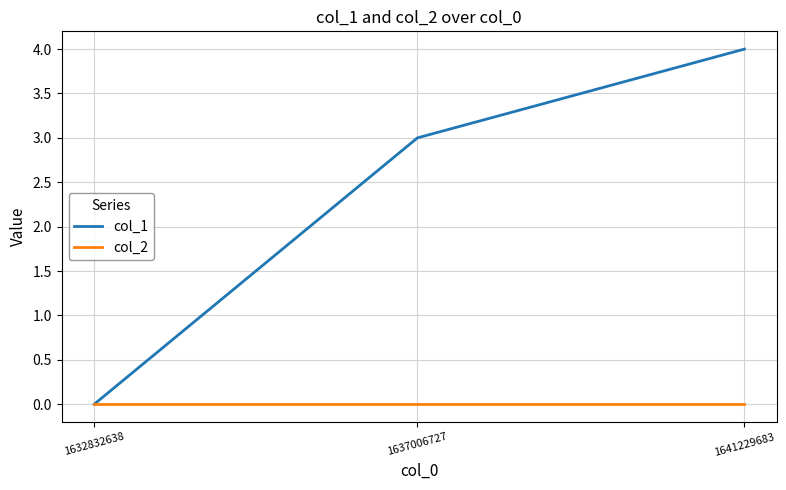

What is the maximum value shown in the chart?

4